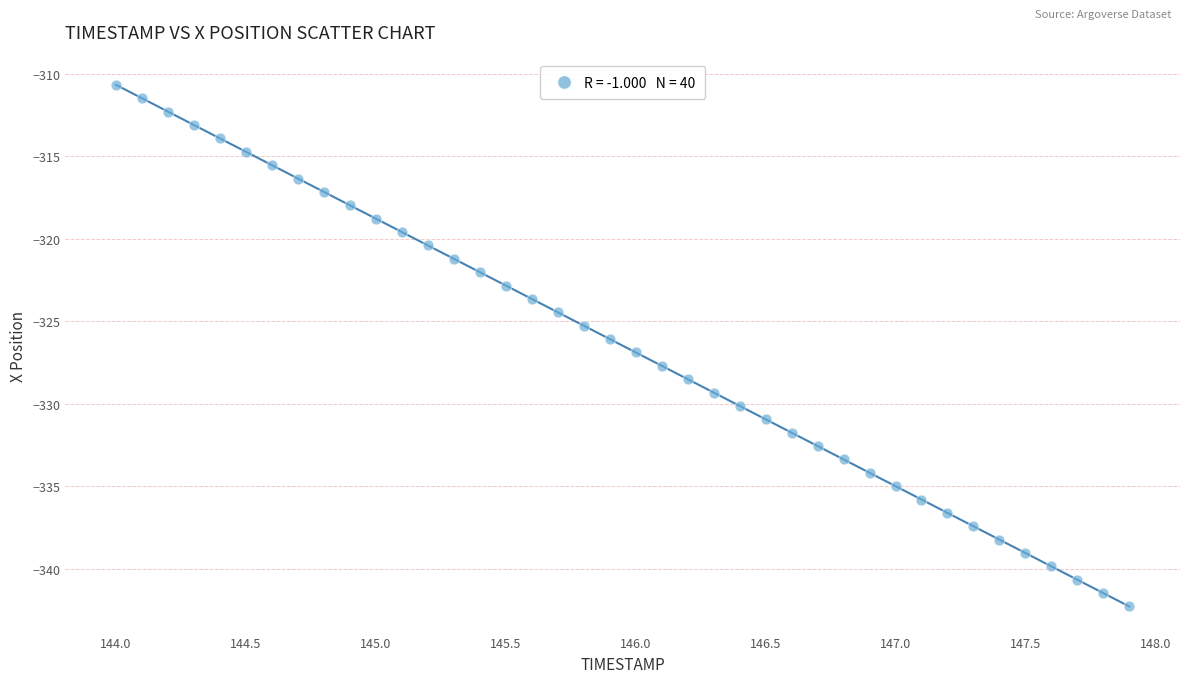

What is the range of X values (max minus min)?

3.9